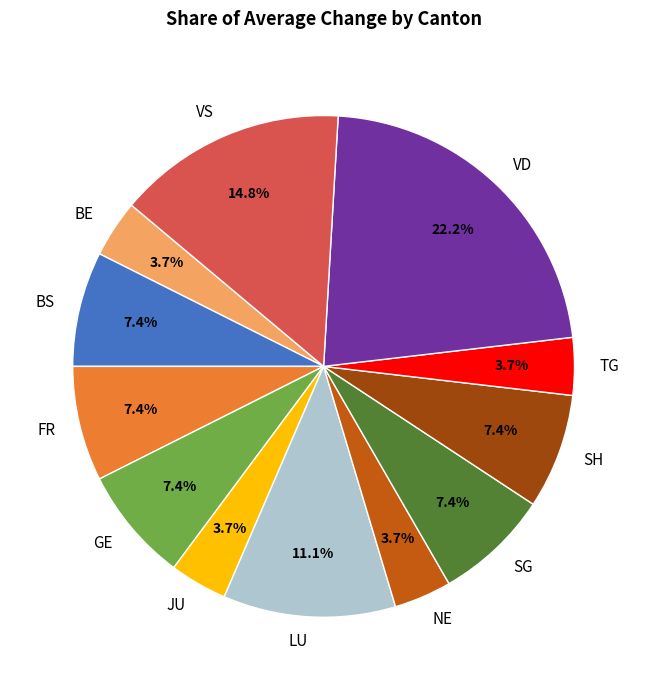

The BS slice represents 36% of the pie. True or false?

False